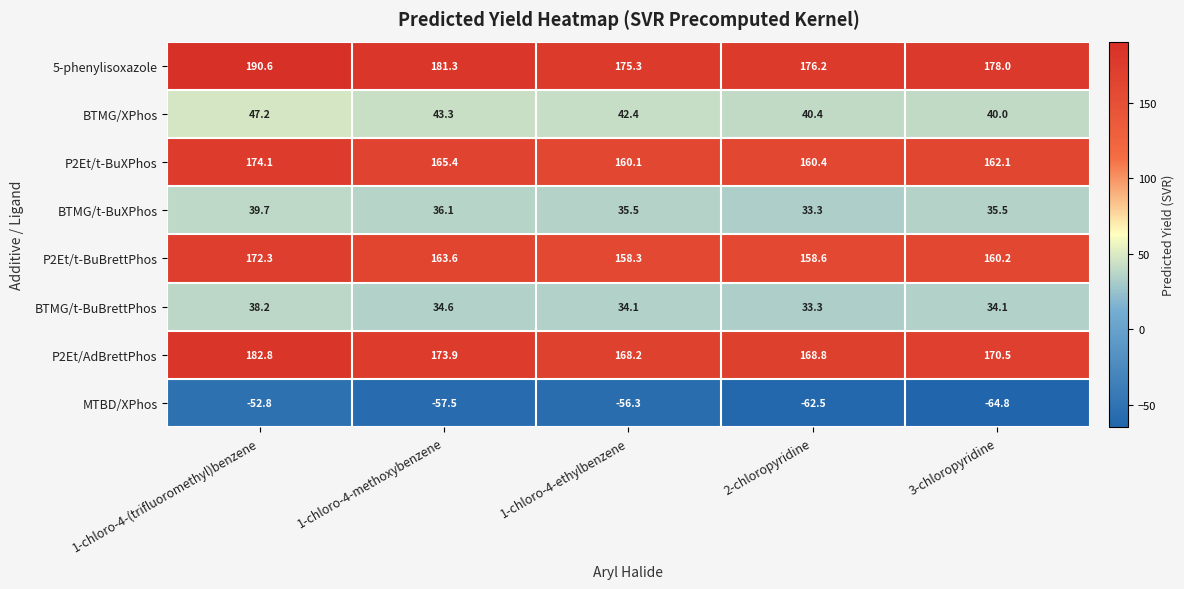

Rank the series by their maximum value, from lowest to highest.

MTBD/XPhos, BTMG/t-BuBrettPhos, BTMG/t-BuXPhos, BTMG/XPhos, P2Et/t-BuBrettPhos, P2Et/t-BuXPhos, P2Et/AdBrettPhos, 5-phenylisoxazole